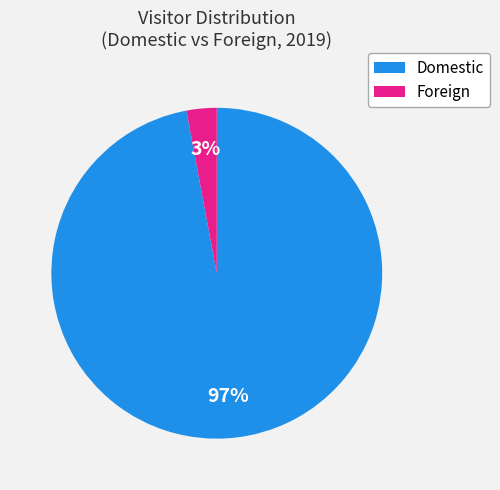

To the nearest percent, what is the difference between the largest and smallest slice percentages?

94%